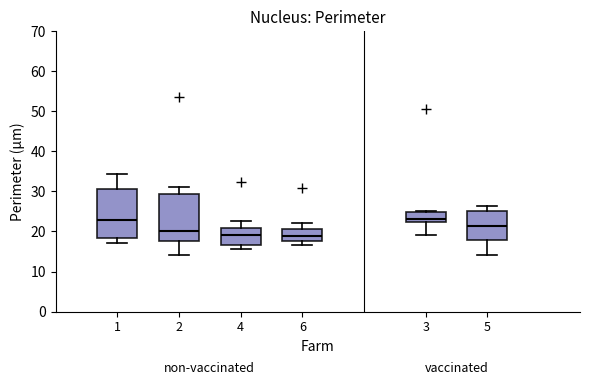

Where is the upper edge of the box at x = 5 on the y-axis? The values are not printed on the chart, so give them approximately, as read against the axis.

25